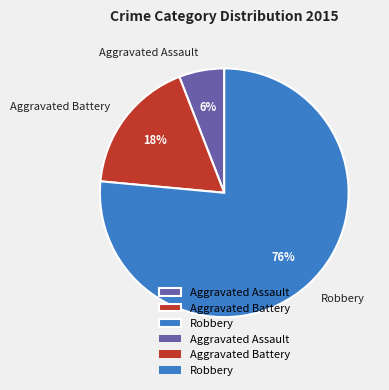

To the nearest percent, what is the combined percentage of Aggravated Assault and Aggravated Battery?

24%